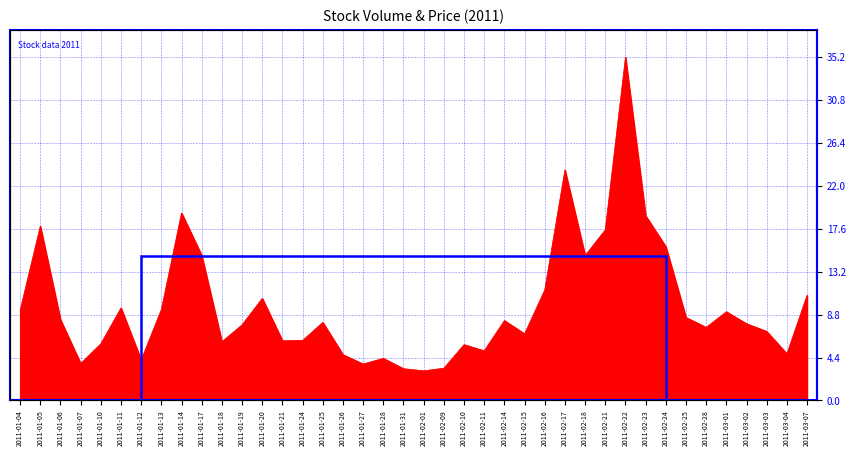

Rank the categories by value from lowest to highest.

2011-02-01, 2011-01-31, 2011-02-09, 2011-01-27, 2011-01-07, 2011-01-12, 2011-01-28, 2011-01-26, 2011-03-04, 2011-02-11, 2011-02-10, 2011-01-10, 2011-01-18, 2011-01-21, 2011-01-24, 2011-02-15, 2011-03-03, 2011-02-28, 2011-01-19, 2011-03-02, 2011-01-25, 2011-02-14, 2011-01-06, 2011-02-25, 2011-03-01, 2011-01-04, 2011-01-13, 2011-01-11, 2011-01-20, 2011-03-07, 2011-02-16, 2011-02-18, 2011-01-17, 2011-02-24, 2011-02-21, 2011-01-05, 2011-02-23, 2011-01-14, 2011-02-17, 2011-02-22